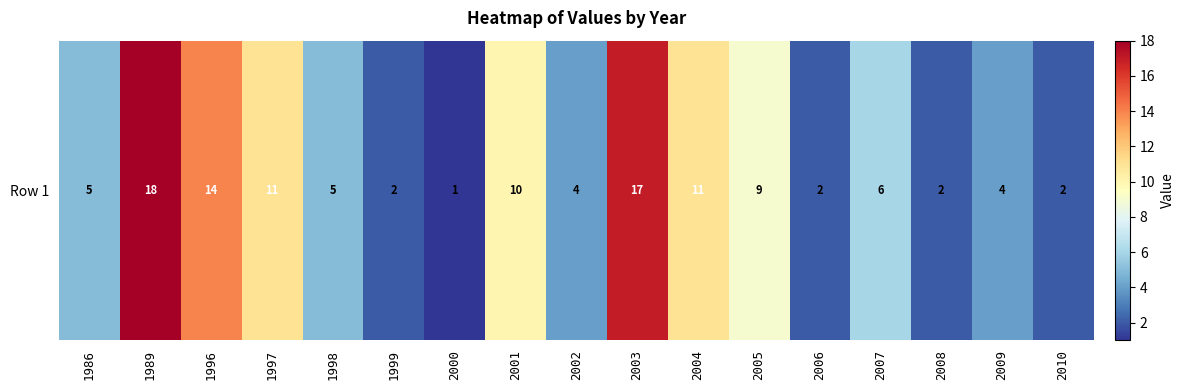

What is the average value?

7